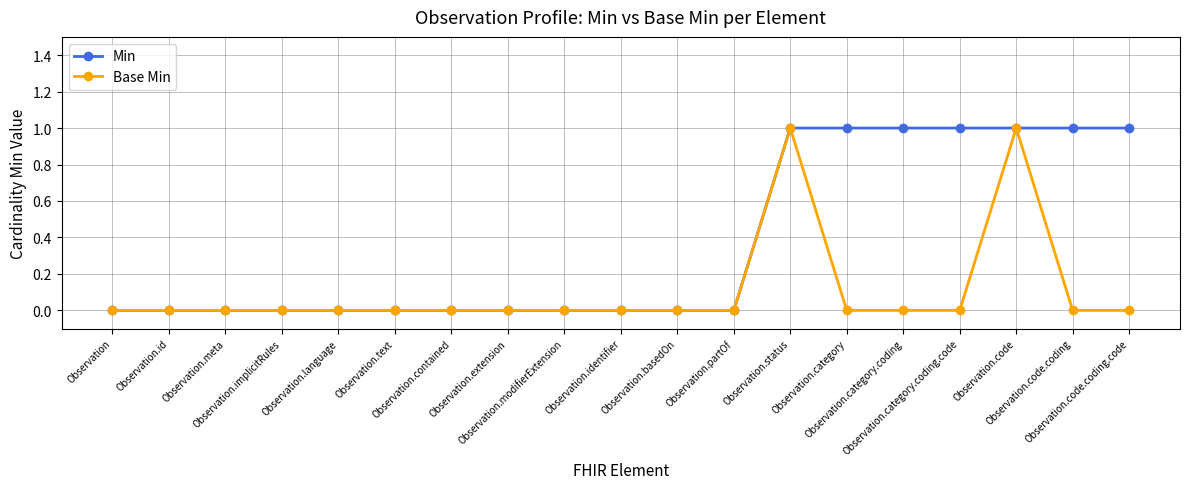

What is the value of the Min point at the 17th from the left?

1